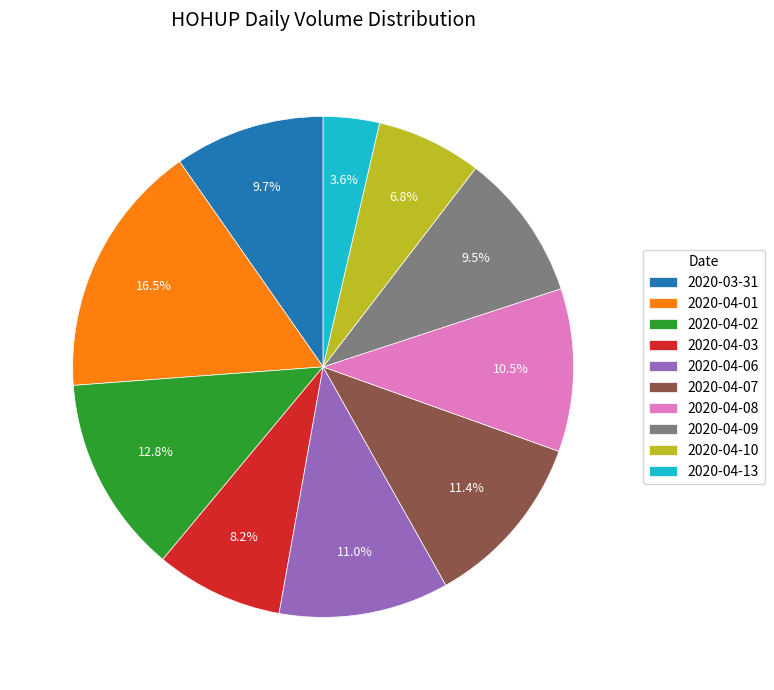

Is 2020-04-13 the majority of the pie?

No